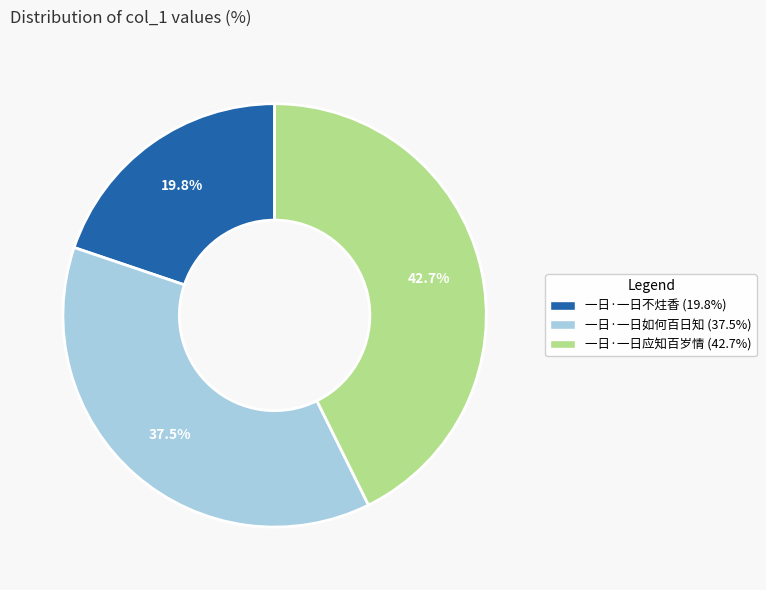

Which slice is the largest?

一日·一日应知百岁情